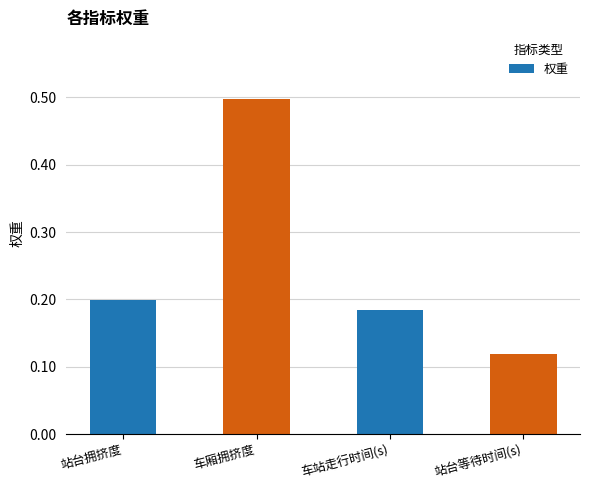

Between 车厢拥挤度 and 站台等待时间(s), which is larger?

车厢拥挤度